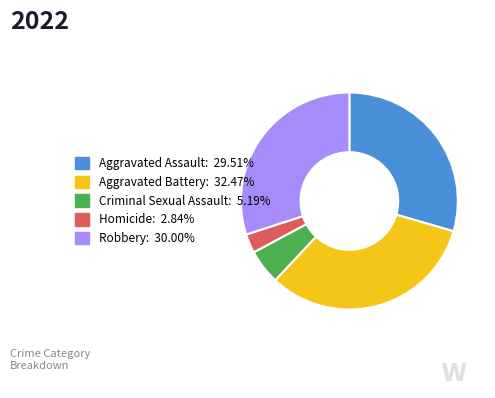

Which category has the biggest portion of the pie?

Aggravated Battery